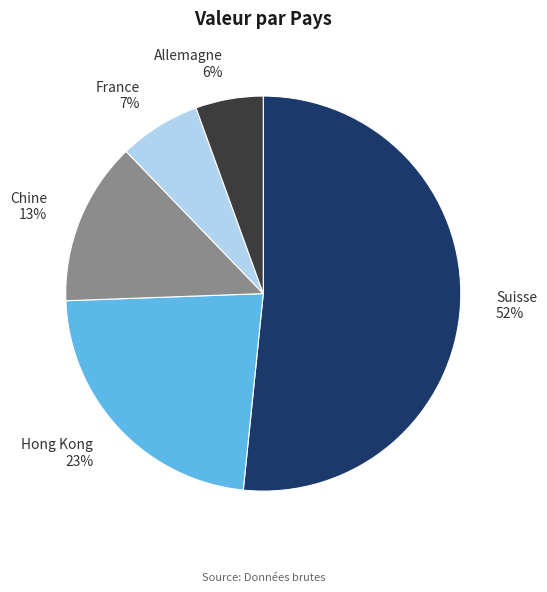

What percentage is the Hong Kong slice, to the nearest percent?

23%